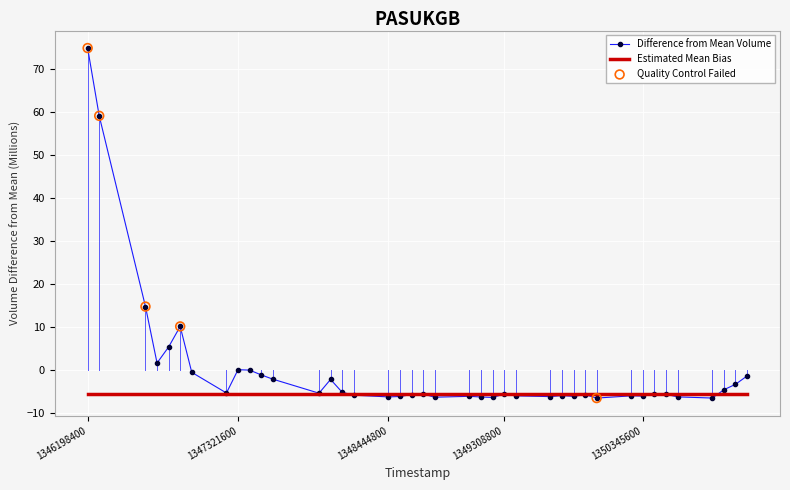

Which series has the widest spread of values?

Difference from Mean Volume